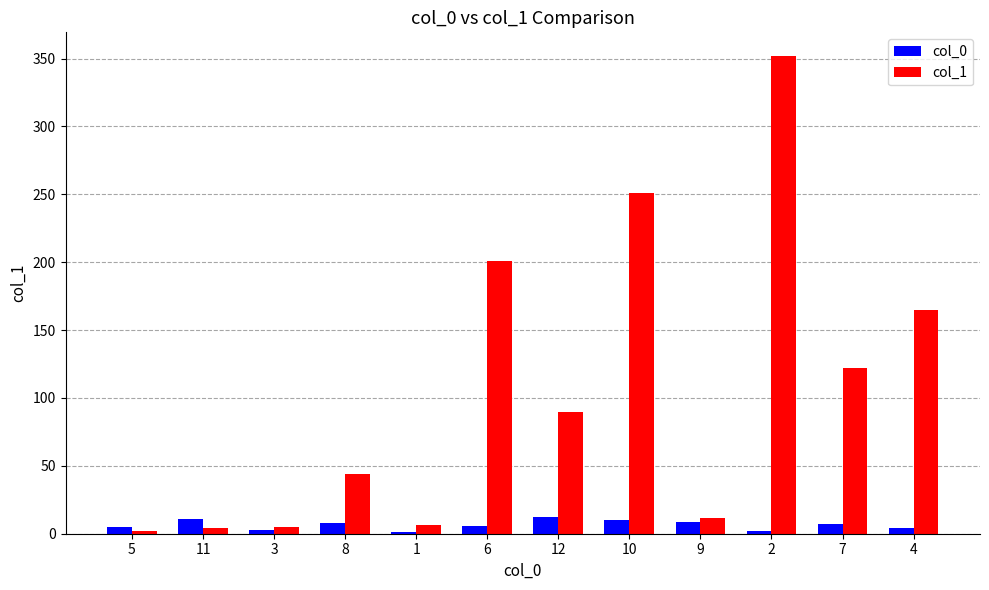

How many groups of bars are there?

12